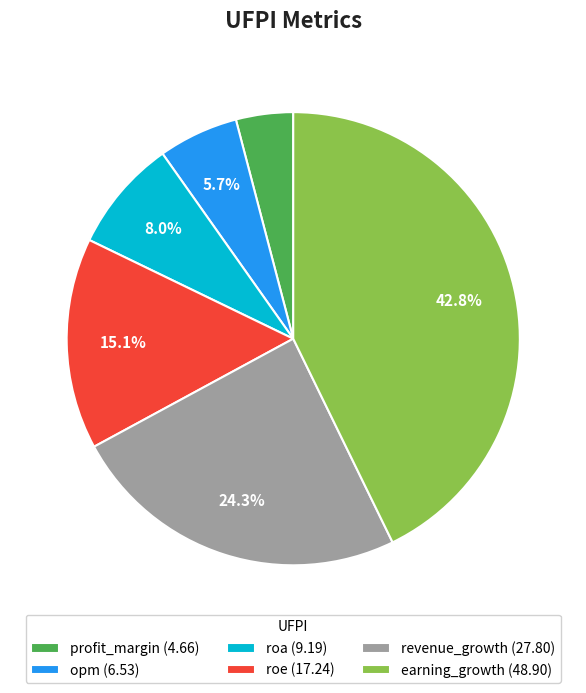

What percentage is the roe slice, to the nearest percent?

15%